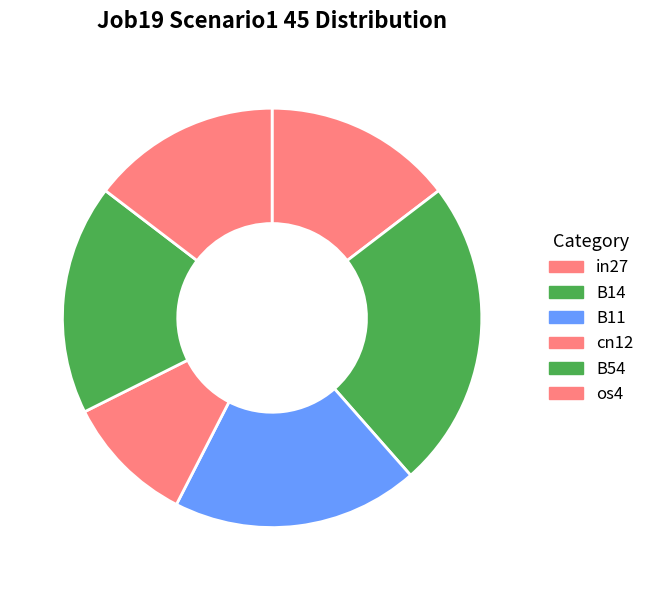

Which category has the smallest portion of the pie?

cn12